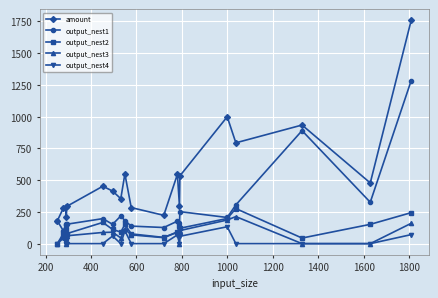

How many data points in output_nest1 are less than 180?

9